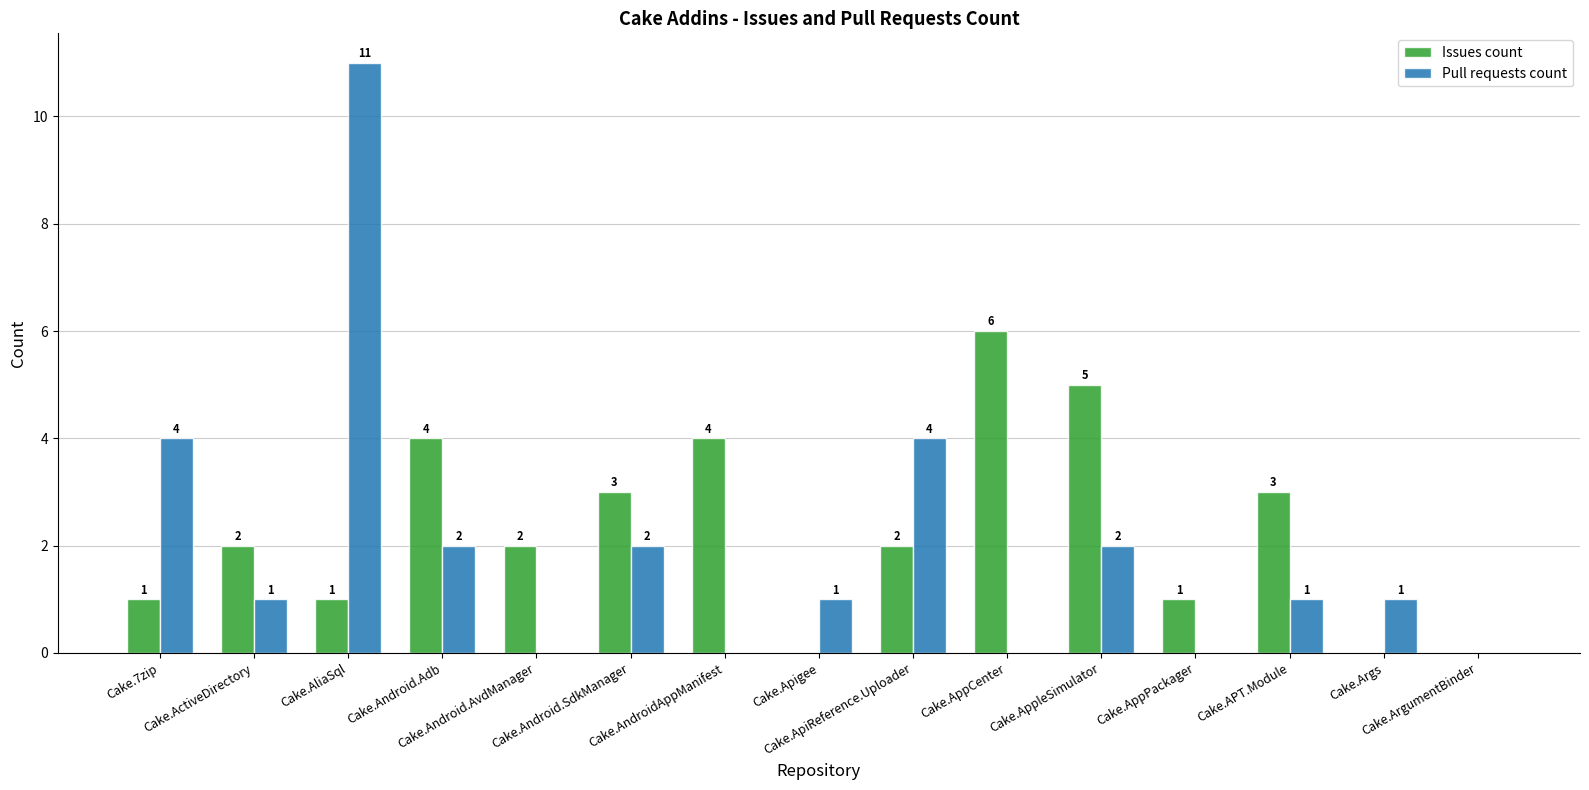

What is the sum of all Issues count values?

34